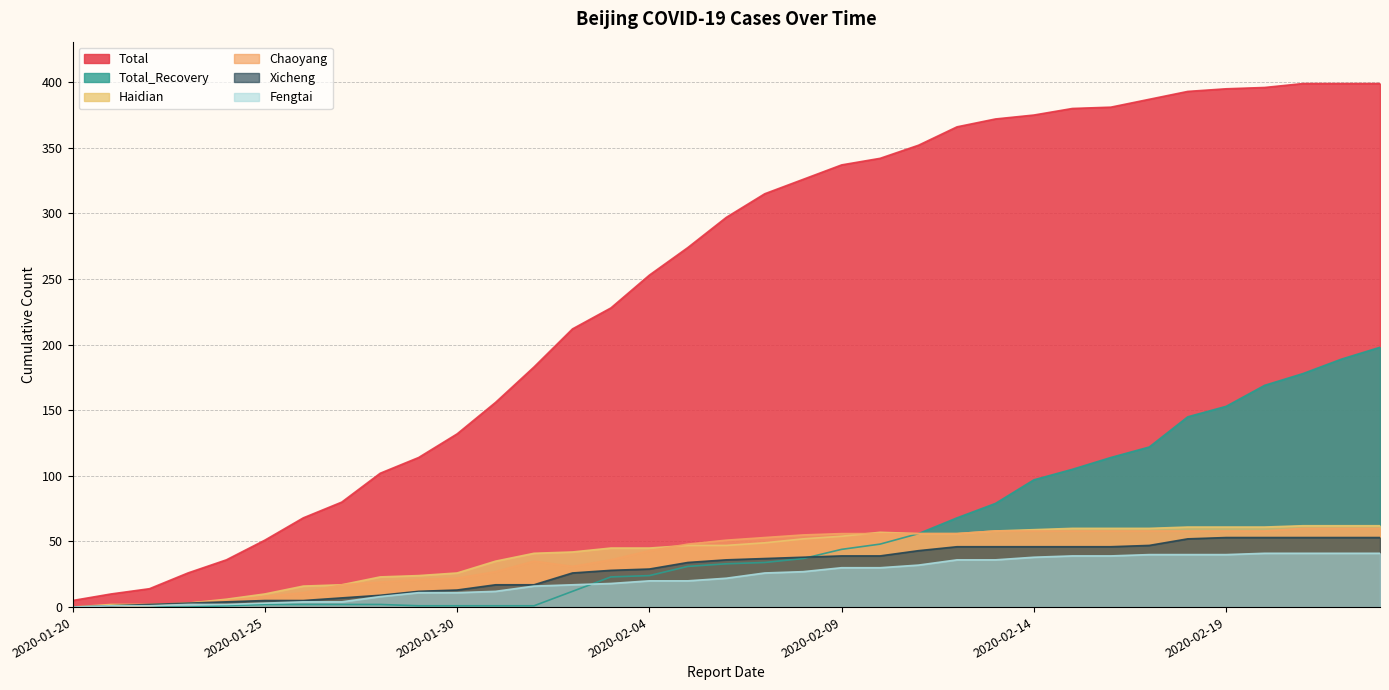

What position from the right is 2020-02-14?

10